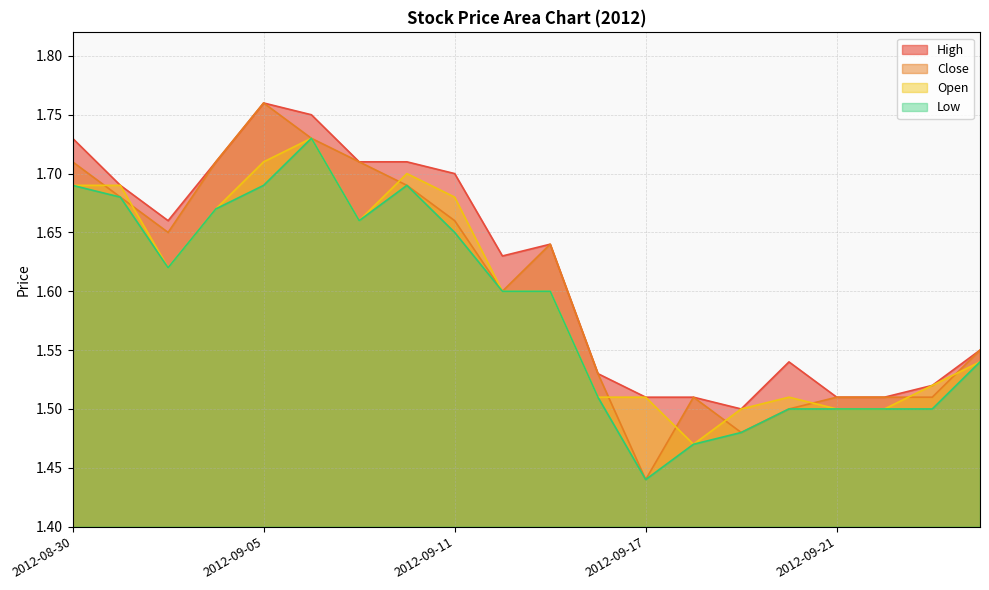

Where is Low nearest to the value 1?

2012-09-17